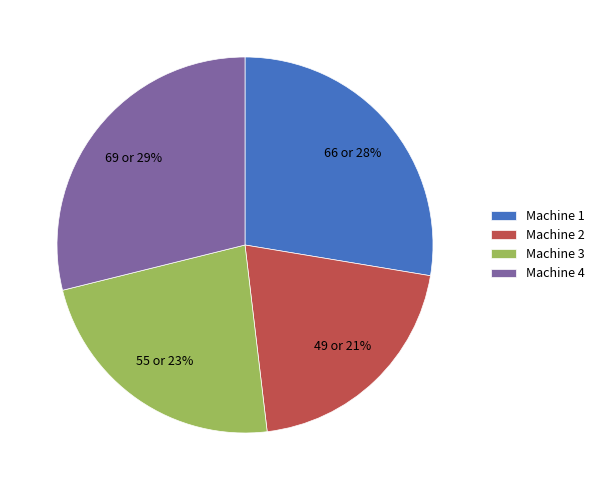

To the nearest percent, what is the average slice percentage?

25%